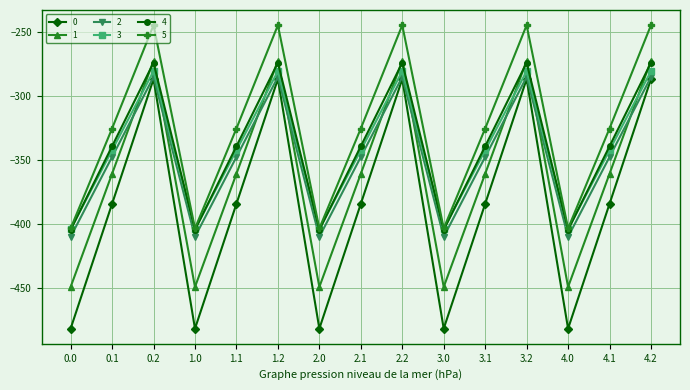

Which series has the largest total across all categories?

5